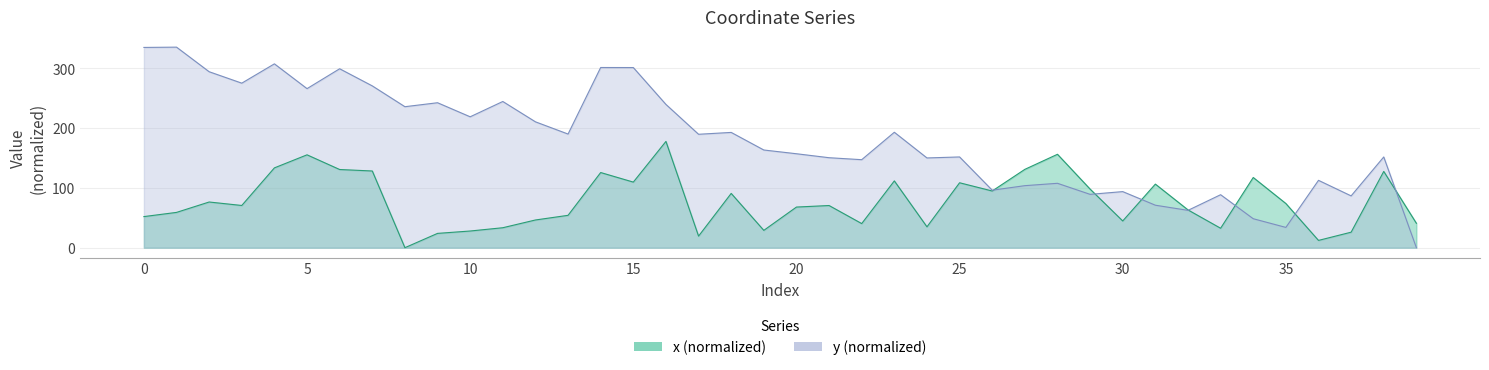

What are all the series names shown in the legend?

x, y